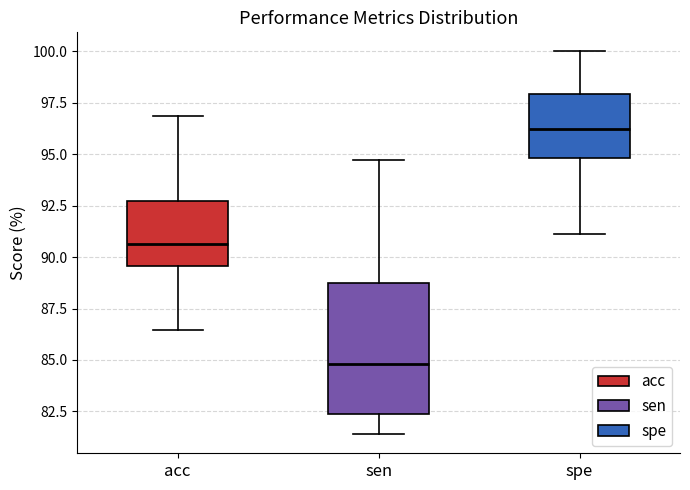

Reading left to right, transcribe this box plot: for each box, give where its median line is, the range the box spans, and where its two whiskers end, as read against the y-axis. The values are not printed on the chart, so give them approximately, as read against the axis.

acc: median 90.5, box 89.5 to 92.5, whiskers 86.5 to 97.0
sen: median 85.0, box 82.5 to 89.0, whiskers 81.5 to 94.5
spe: median 96.0, box 95.0 to 98.0, whiskers 91.0 to 100.0